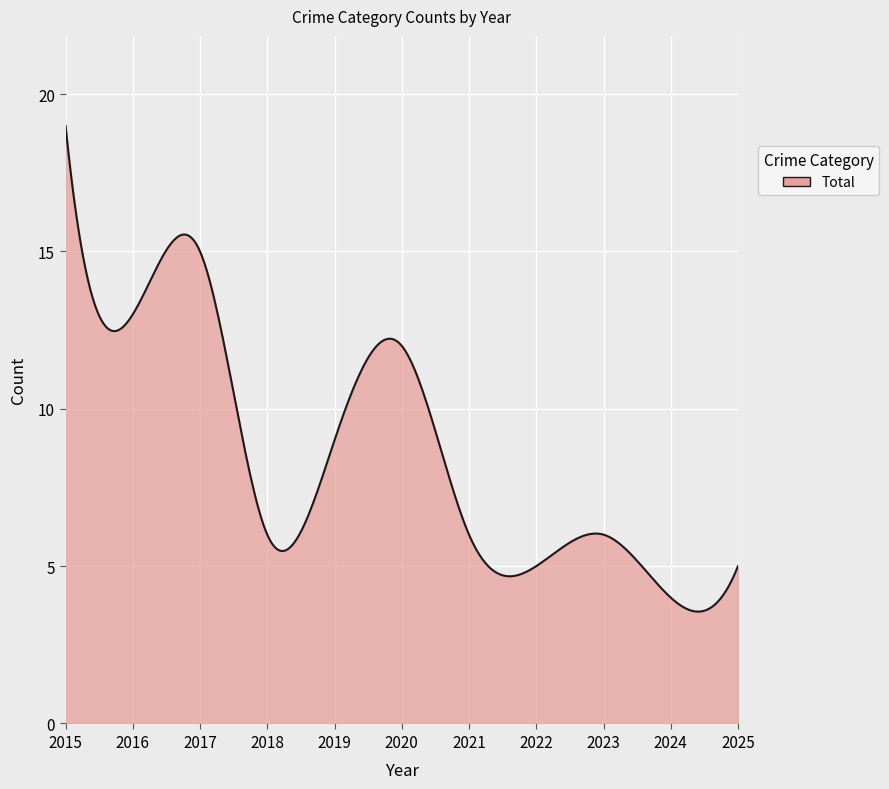

How many lines are shown in the chart?

1